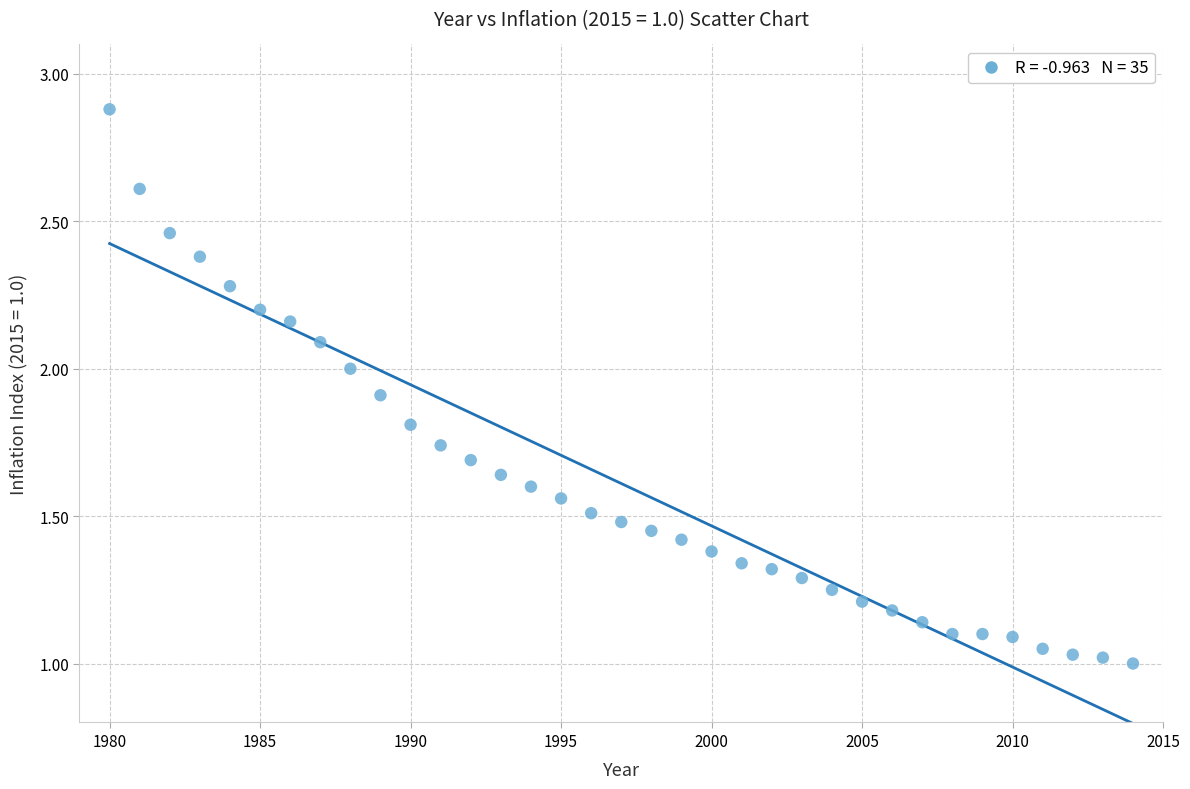

What is the range of Y values (max minus min)?

1.9